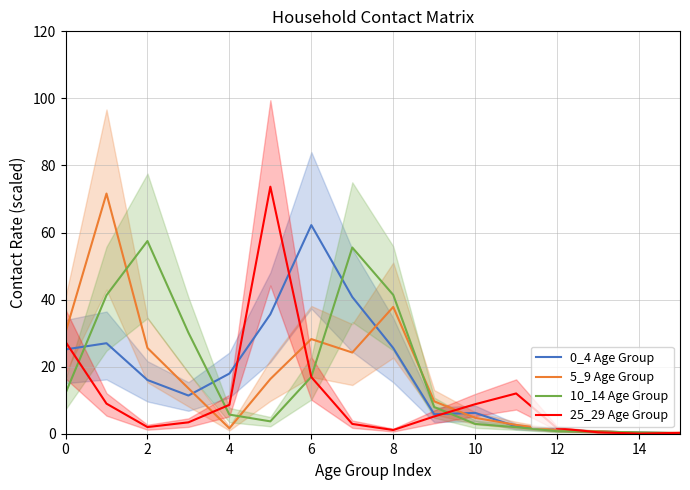

Which series has the largest total across all categories?

10_14 Age Group